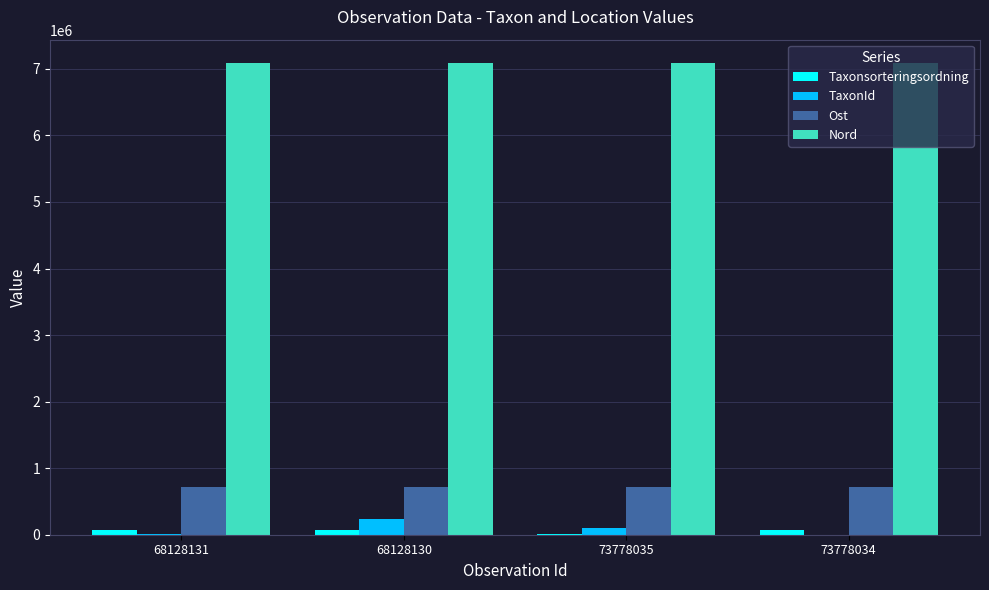

What is the maximum value shown in the chart?

7084033